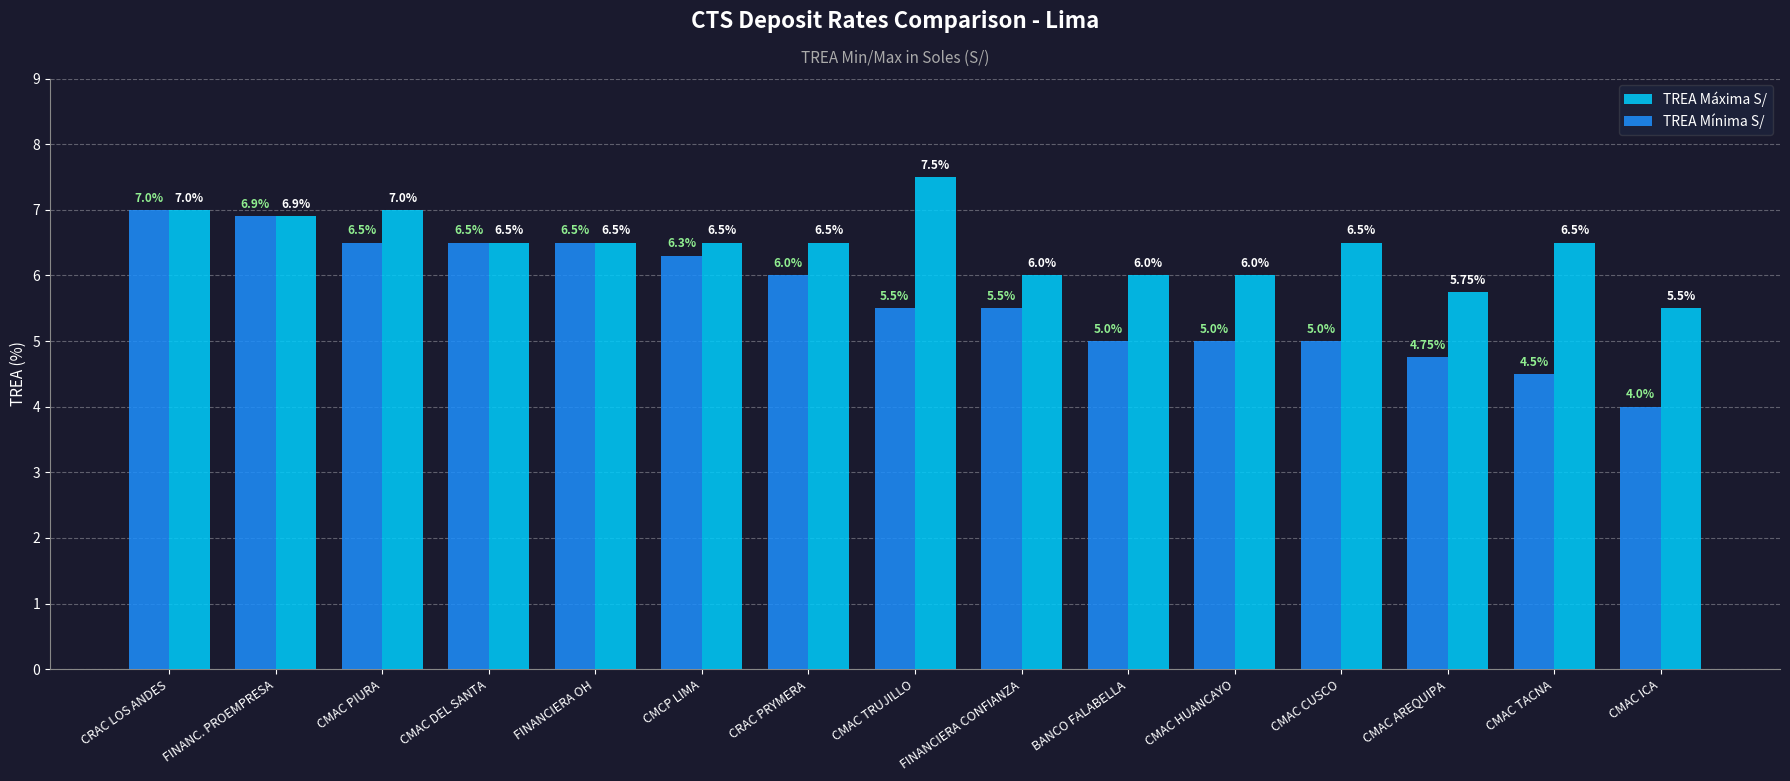

What is the total value across all series at CMCP LIMA?

12.8